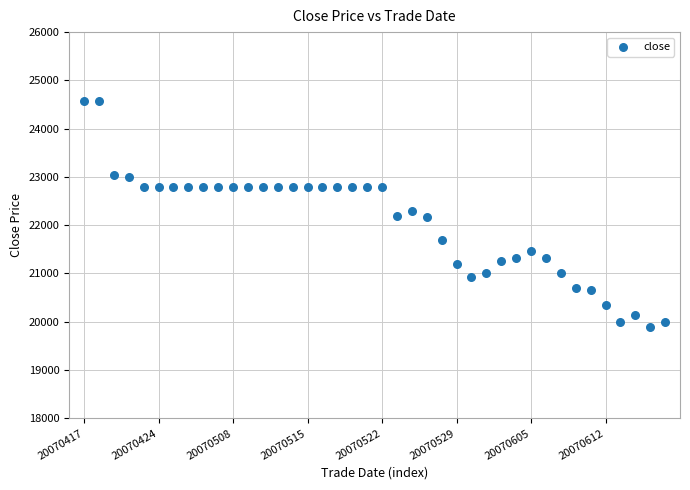

What is the range of Y values (max minus min)?

4685